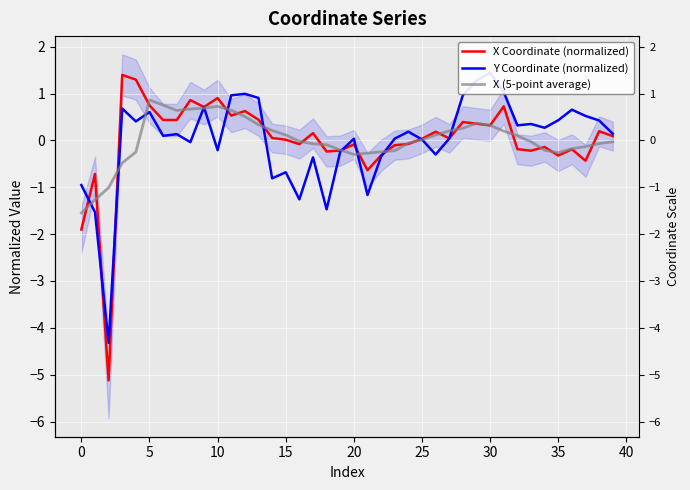

What is the smallest value displayed?

-5.1